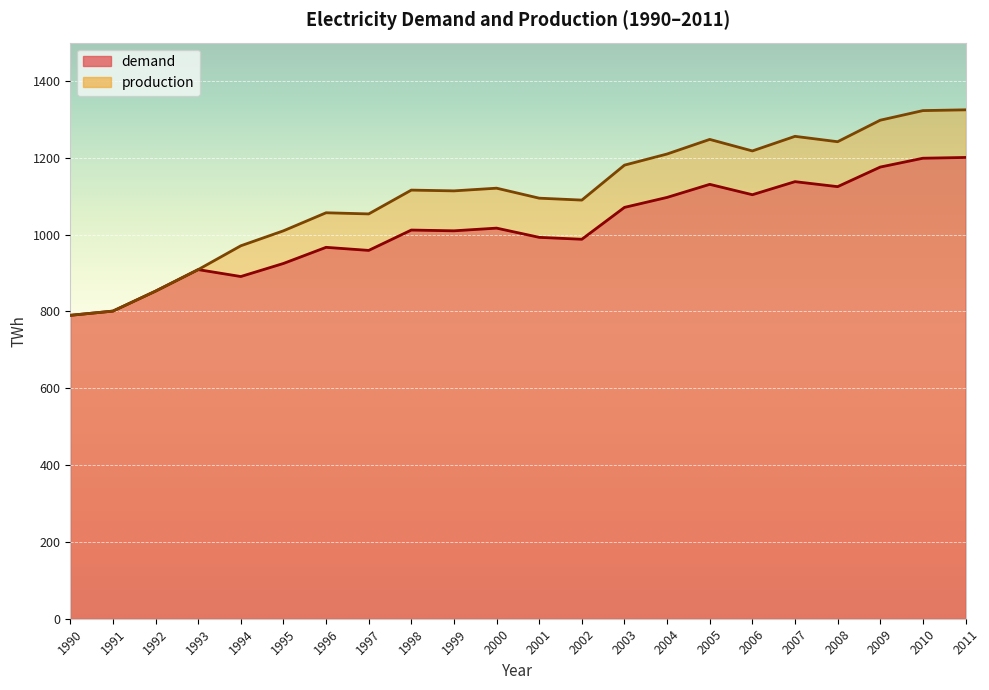

At which label is demand closest to 995?

2001